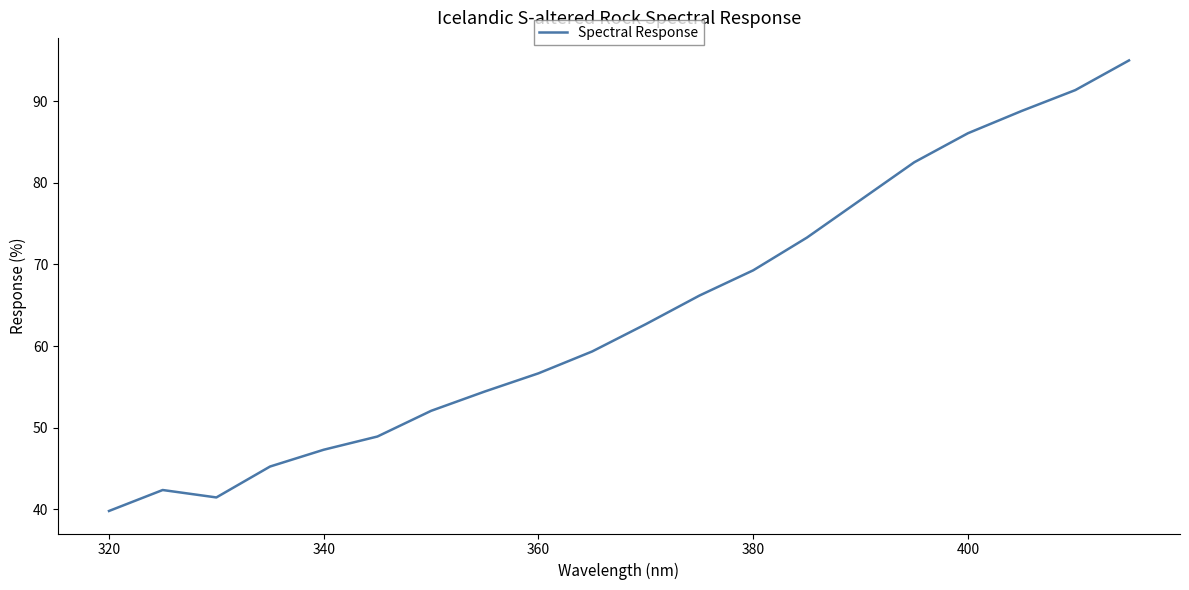

What is the smallest value displayed?

39.8